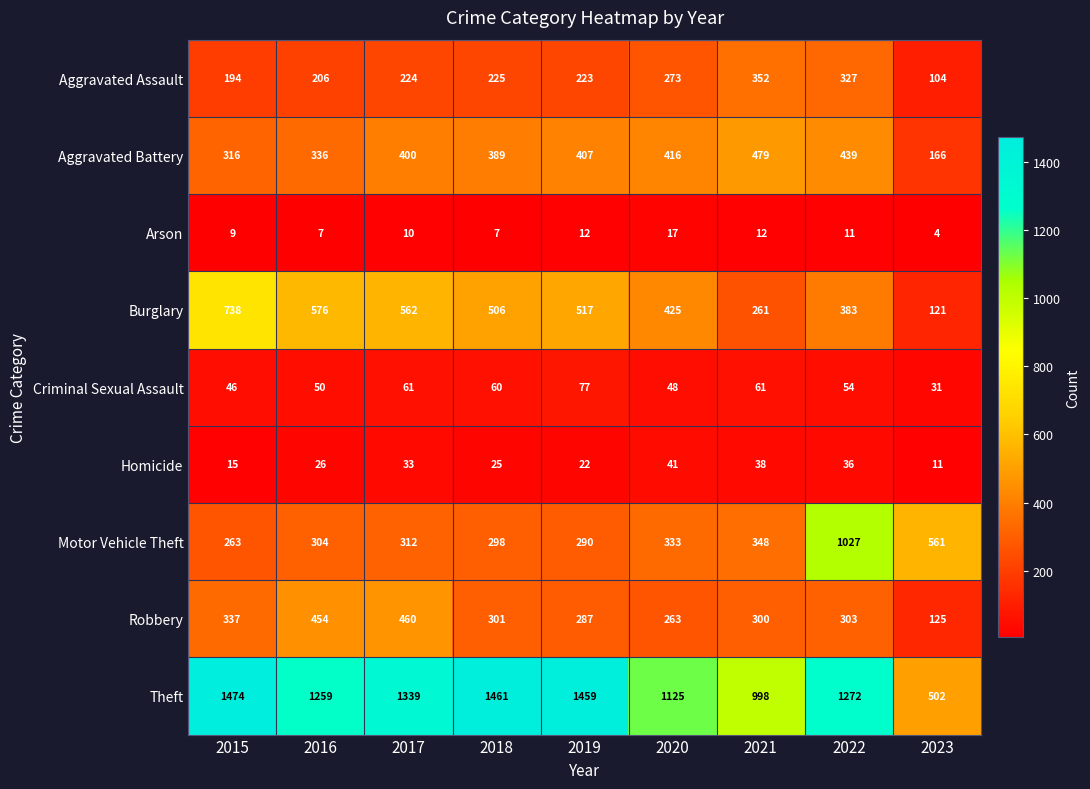

At how many categories does at least one series exceed 423?

9